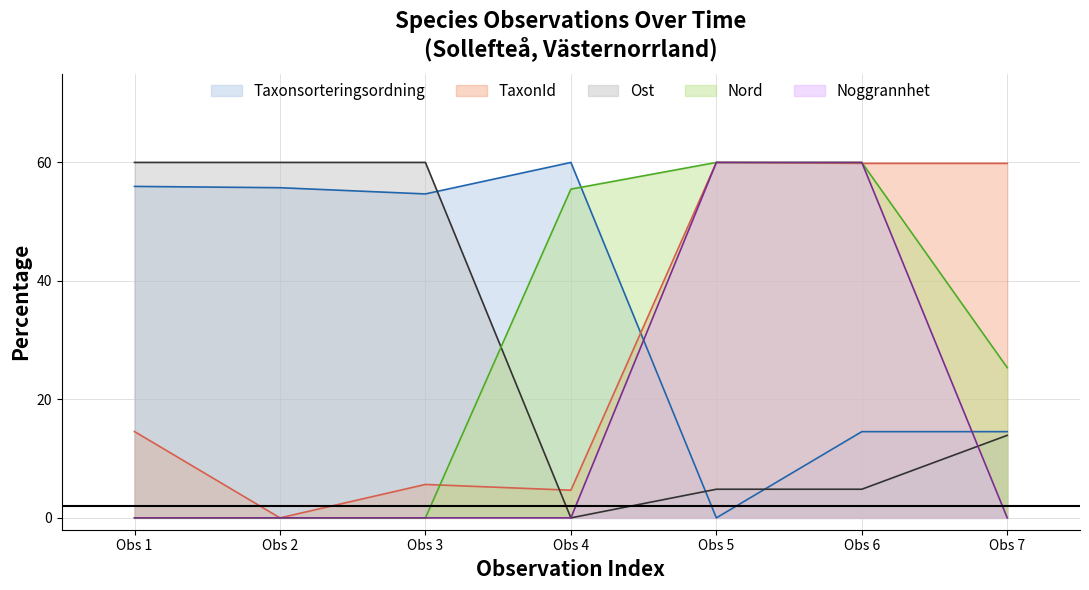

Where do Ost and Nord first cross each other?

Obs 3 and Obs 4